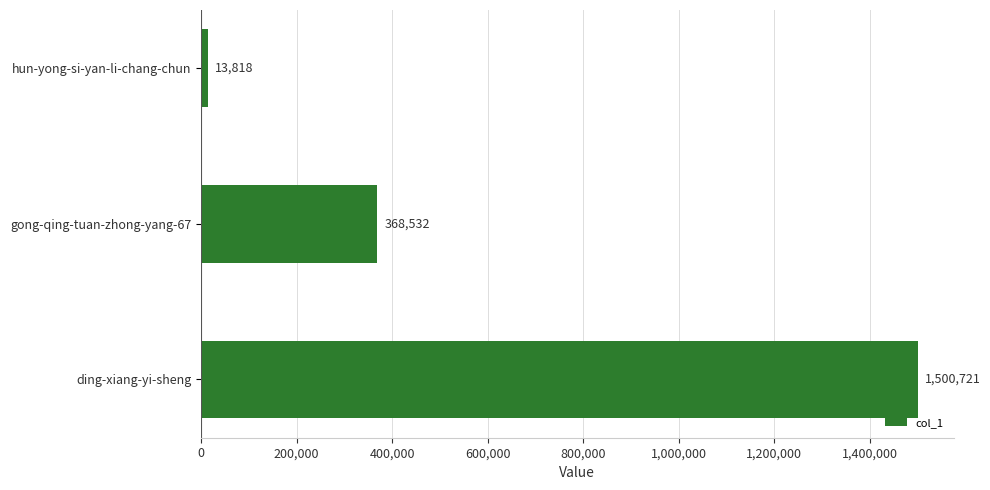

Where is the data nearest to the value 757269?

gong-qing-tuan-zhong-yang-67